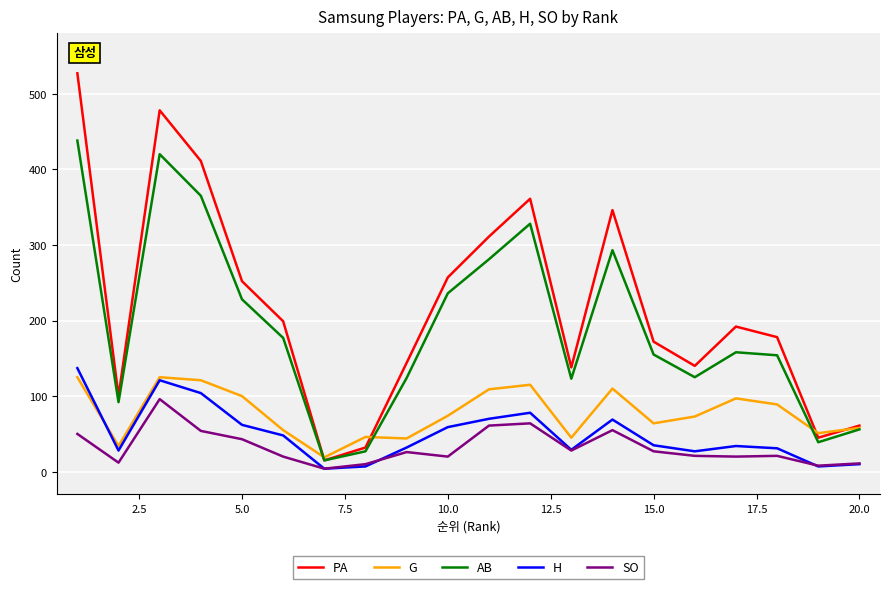

Which series has the largest range (max minus min)?

PA